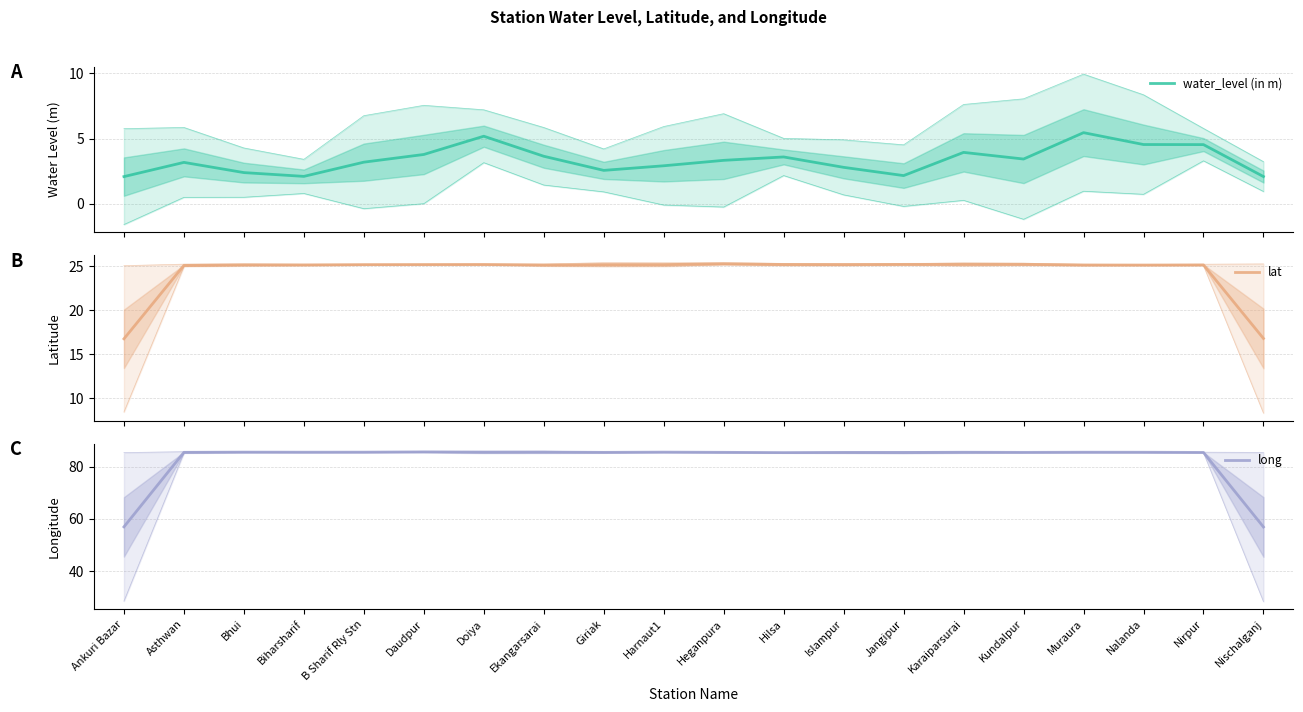

What is the average value of the water_level (in m) series?

3.3